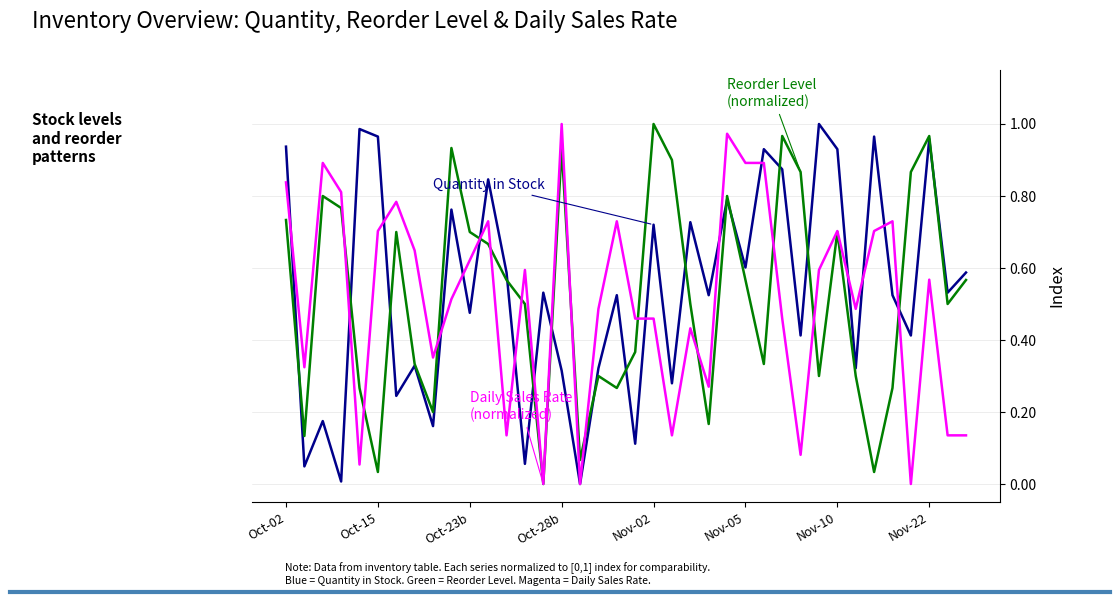

How many lines are shown in the chart?

3